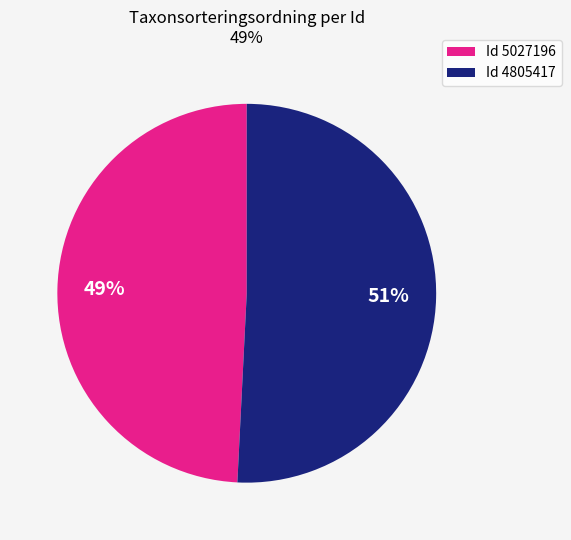

Is there any slice that represents more than half of the pie?

Yes